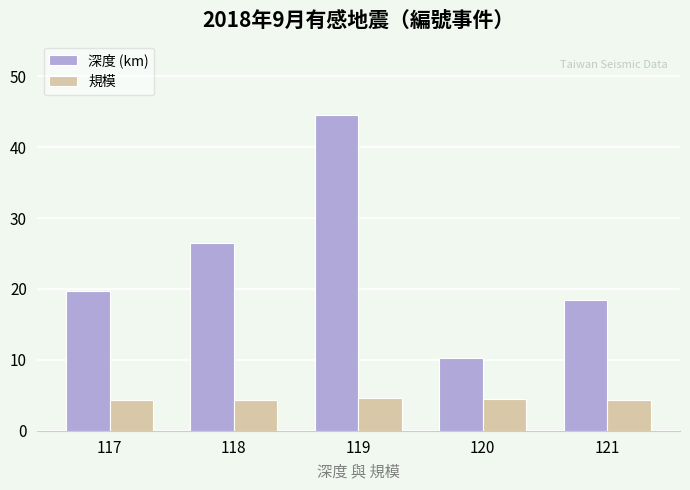

Are the bars grouped side by side (vs. stacked)?

Yes